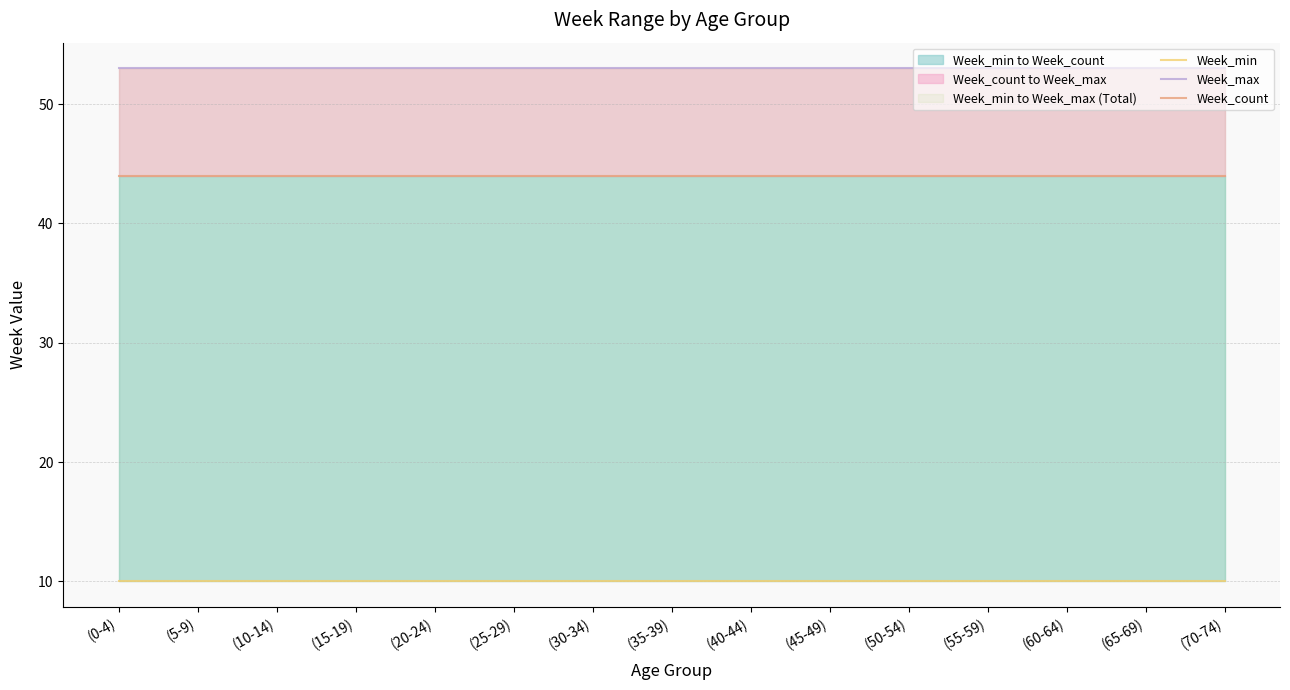

Which label corresponds to the smallest value in the chart?

(0-4)